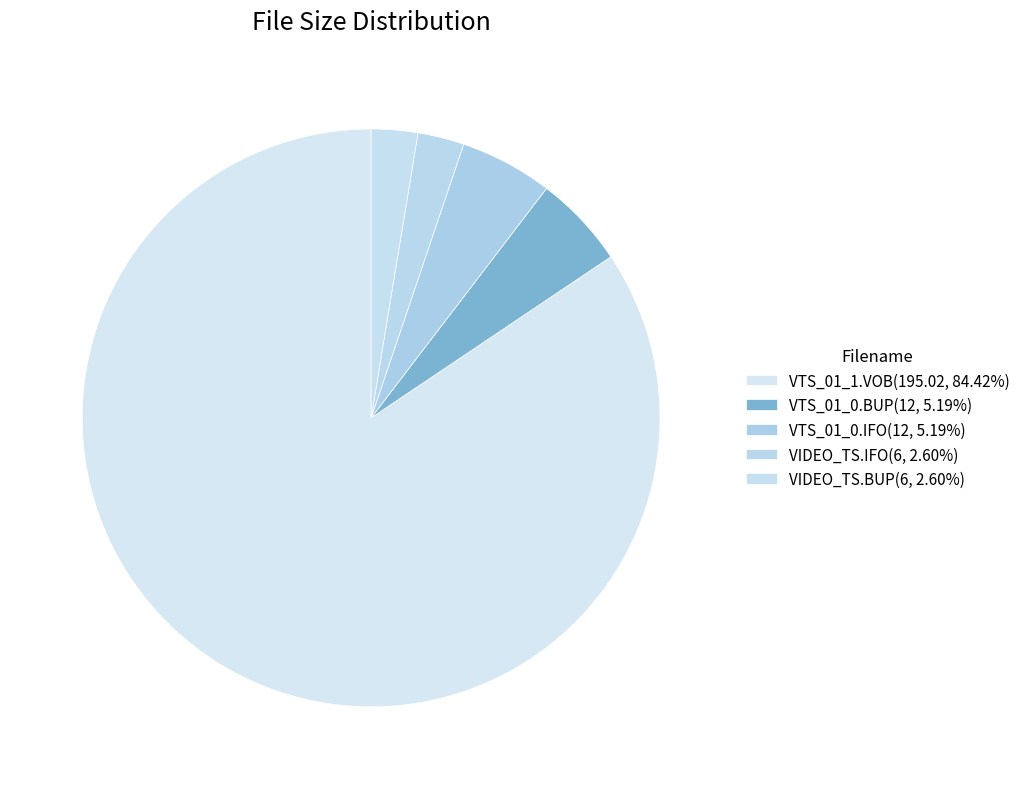

Which has a higher value, VTS_01_0.IFO or VTS_01_0.BUP?

VTS_01_0.IFO